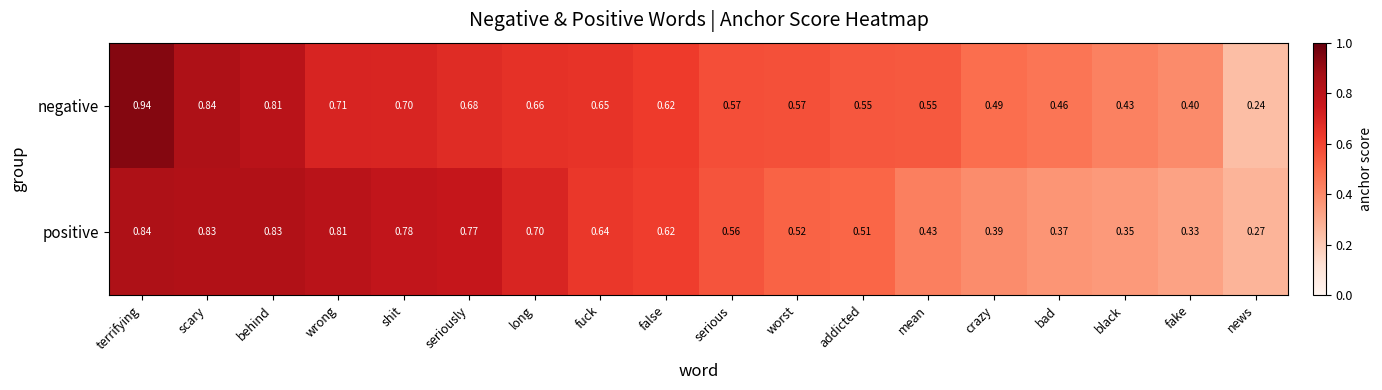

Is the value of negative at addicted greater than the value of positive at scary?

No